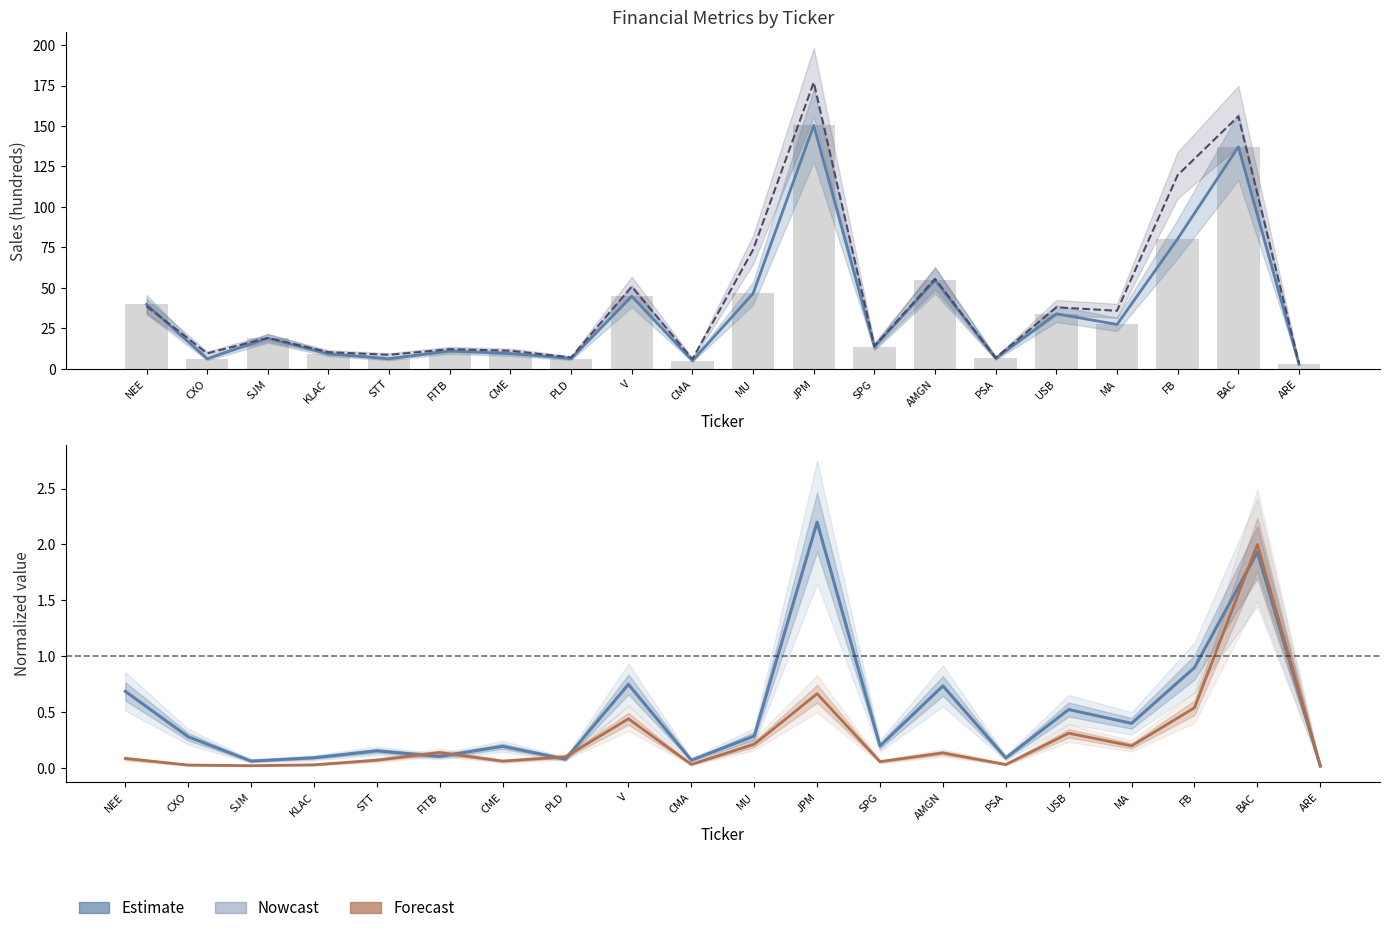

Reading left to right, list all the values displayed in this chart.

Sales Q5: 39.7	6.1	18.8	9.1	6.1	10.9	9.3	6.3	44.8	5.0	46.5	150.4	13.5	54.6	6.5	33.9	27.3	80.3	137.1	2.7
Sales Q1: 38.6	9.5	19.0	10.2	8.6	12.1	11.1	6.9	50.7	5.9	73.5	176.9	14.0	55.5	6.7	37.9	35.8	119.7	156.0	3.2
Sales Q5 (bars): 39.7	6.1	18.8	9.1	6.1	10.9	9.3	6.3	44.8	5.0	46.5	150.4	13.5	54.6	6.5	33.9	27.3	80.3	137.1	2.7
EBIT Q5 (norm): 0.7	0.3	0.1	0.1	0.2	0.1	0.2	0.1	0.7	0.1	0.3	2.2	0.2	0.7	0.1	0.5	0.4	0.9	1.9	0.0
Shares Q5 (norm): 0.1	0.0	0.0	0.0	0.1	0.1	0.1	0.1	0.4	0.0	0.2	0.7	0.1	0.1	0.0	0.3	0.2	0.5	2.0	0.0